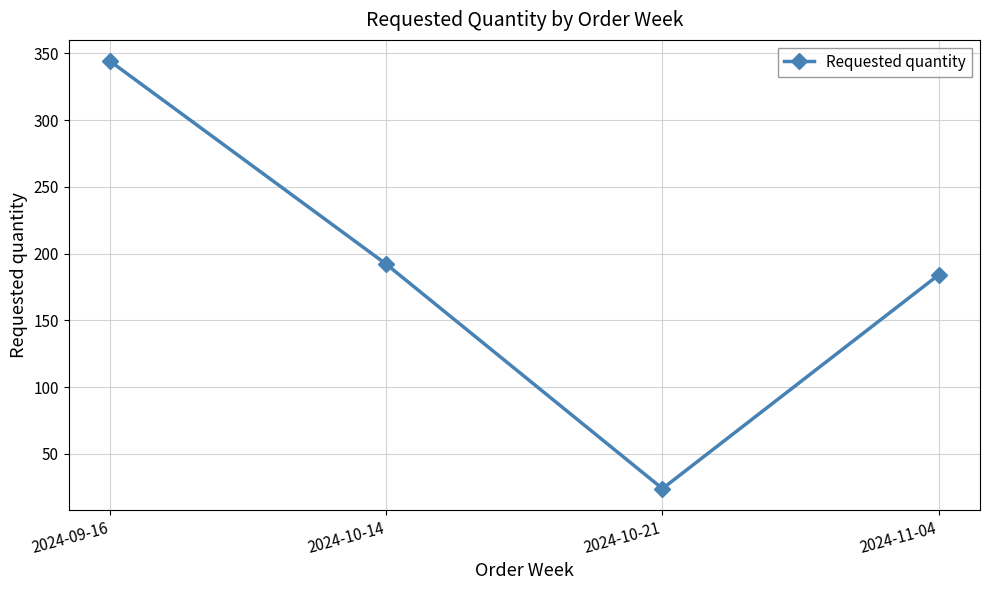

What is the value of the 3rd point from the left?

24